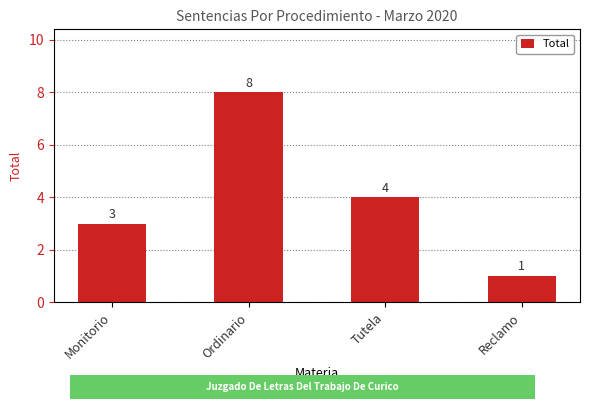

What position from the right is Monitorio?

4